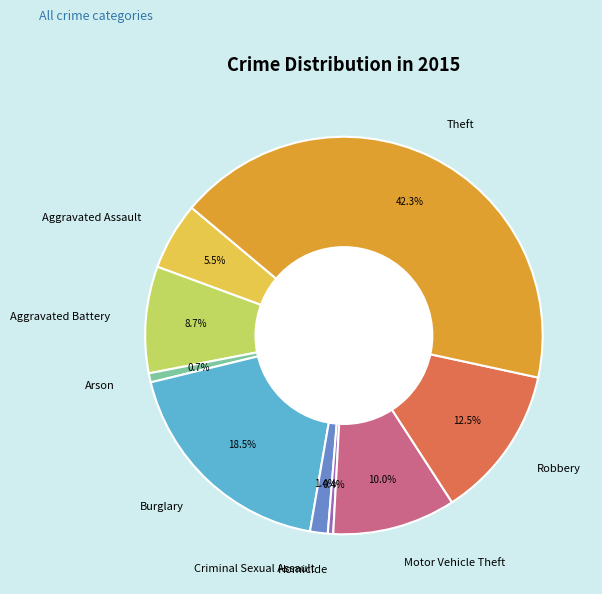

Is there a majority slice in this chart?

No